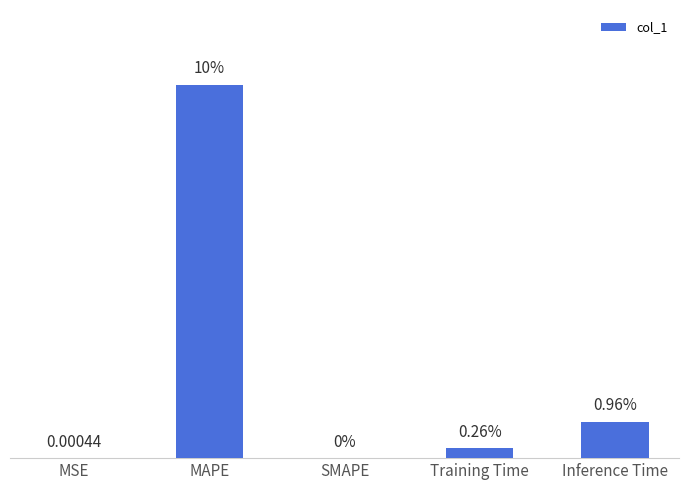

Where is the data nearest to the value 4?

Inference Time